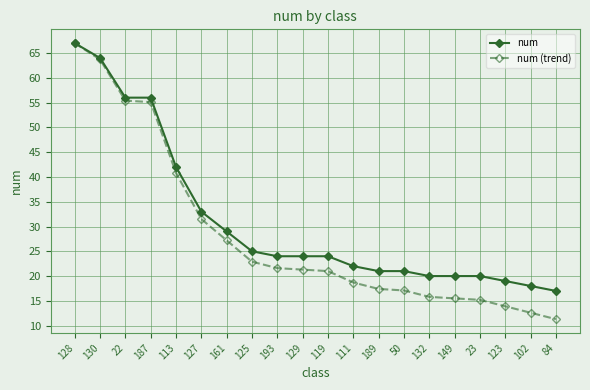

What is the total value across all series at 127?

64.5